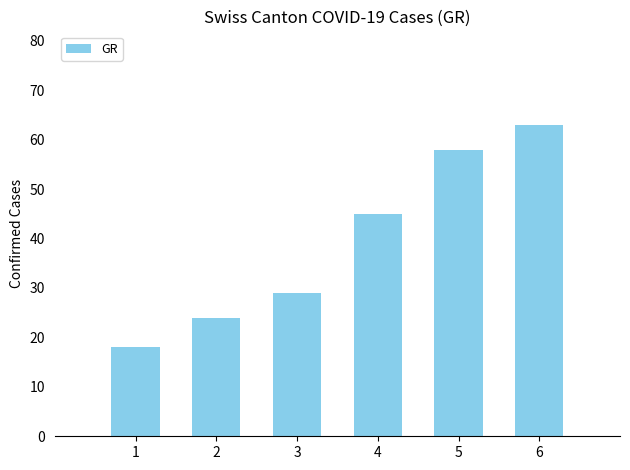

Does the chart contain any negative values?

No